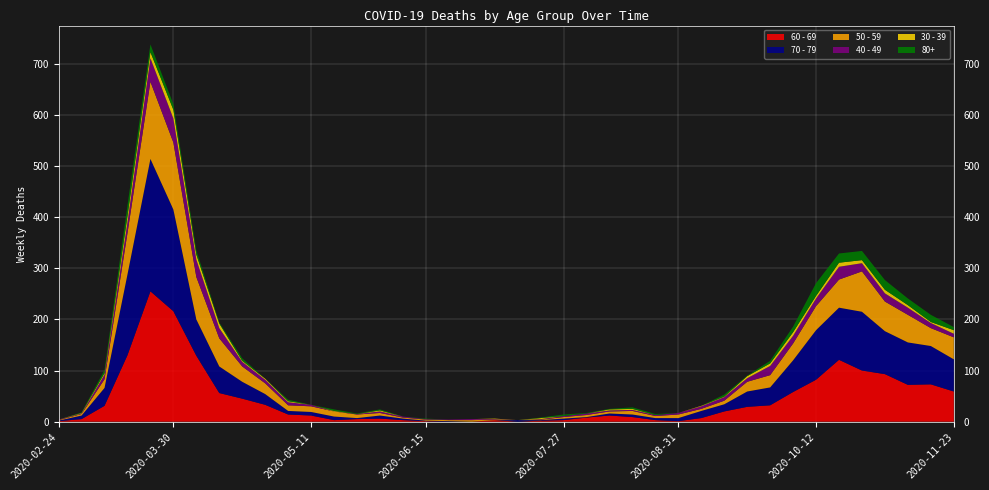

Reading left to right, transcribe all the data shown in this chart.

60 - 69: 2020-02-24=1	2020-03-02=5	2020-03-09=31	2020-03-16=130	2020-03-23=255	2020-03-30=216	2020-04-06=129	2020-04-13=56	2020-04-20=45	2020-04-27=33	2020-05-04=14	2020-05-11=12	2020-05-18=3	2020-05-25=5	2020-06-01=6	2020-06-08=3	2020-06-15=1	2020-06-22=0	2020-06-29=0	2020-07-06=3	2020-07-13=0	2020-07-20=2	2020-07-27=3	2020-08-03=8	2020-08-10=12	2020-08-17=9	2020-08-24=3	2020-08-31=1	2020-09-07=7	2020-09-14=20	2020-09-21=29	2020-09-28=32	2020-10-05=58	2020-10-12=82	2020-10-19=121	2020-10-26=100	2020-11-02=93	2020-11-09=72	2020-11-16=73	2020-11-23=59
70 - 79: 2020-02-24=1	2020-03-02=7	2020-03-09=35	2020-03-16=158	2020-03-23=259	2020-03-30=199	2020-04-06=71	2020-04-13=52	2020-04-20=33	2020-04-27=21	2020-05-04=7	2020-05-11=7	2020-05-18=7	2020-05-25=2	2020-06-01=6	2020-06-08=3	2020-06-15=1	2020-06-22=1	2020-06-29=0	2020-07-06=0	2020-07-13=3	2020-07-20=1	2020-07-27=3	2020-08-03=1	2020-08-10=4	2020-08-17=5	2020-08-24=4	2020-08-31=6	2020-09-07=14	2020-09-14=14	2020-09-21=30	2020-09-28=35	2020-10-05=62	2020-10-12=97	2020-10-19=102	2020-10-26=115	2020-11-02=84	2020-11-09=83	2020-11-16=75	2020-11-23=63
50 - 59: 2020-02-24=1	2020-03-02=3	2020-03-09=17	2020-03-16=81	2020-03-23=151	2020-03-30=131	2020-04-06=83	2020-04-13=55	2020-04-20=30	2020-04-27=21	2020-05-04=11	2020-05-11=11	2020-05-18=10	2020-05-25=7	2020-06-01=5	2020-06-08=2	2020-06-15=2	2020-06-22=2	2020-06-29=3	2020-07-06=1	2020-07-13=0	2020-07-20=1	2020-07-27=3	2020-08-03=4	2020-08-10=4	2020-08-17=7	2020-08-24=4	2020-08-31=7	2020-09-07=4	2020-09-14=7	2020-09-21=19	2020-09-28=24	2020-10-05=33	2020-10-12=47	2020-10-19=55	2020-10-26=79	2020-11-02=58	2020-11-09=54	2020-11-16=35	2020-11-23=43
40 - 49: 2020-02-24=1	2020-03-02=1	2020-03-09=9	2020-03-16=21	2020-03-23=46	2020-03-30=47	2020-04-06=34	2020-04-13=20	2020-04-20=9	2020-04-27=7	2020-05-04=6	2020-05-11=3	2020-05-18=0	2020-05-25=1	2020-06-01=3	2020-06-08=2	2020-06-15=1	2020-06-22=1	2020-06-29=2	2020-07-06=1	2020-07-13=0	2020-07-20=1	2020-07-27=2	2020-08-03=3	2020-08-10=2	2020-08-17=2	2020-08-24=2	2020-08-31=3	2020-09-07=5	2020-09-14=7	2020-09-21=7	2020-09-28=18	2020-10-05=15	2020-10-12=15	2020-10-19=25	2020-10-26=16	2020-11-02=16	2020-11-09=14	2020-11-16=10	2020-11-23=7
30 - 39: 2020-02-24=0	2020-03-02=1	2020-03-09=3	2020-03-16=12	2020-03-23=12	2020-03-30=17	2020-04-06=10	2020-04-13=9	2020-04-20=2	2020-04-27=2	2020-05-04=2	2020-05-11=0	2020-05-18=1	2020-05-25=0	2020-06-01=2	2020-06-08=0	2020-06-15=0	2020-06-22=0	2020-06-29=0	2020-07-06=1	2020-07-13=0	2020-07-20=2	2020-07-27=0	2020-08-03=0	2020-08-10=2	2020-08-17=2	2020-08-24=0	2020-08-31=0	2020-09-07=1	2020-09-14=1	2020-09-21=4	2020-09-28=5	2020-10-05=7	2020-10-12=5	2020-10-19=8	2020-10-26=6	2020-11-02=7	2020-11-09=5	2020-11-16=2	2020-11-23=7
80+: 2020-02-24=0	2020-03-02=1	2020-03-09=6	2020-03-16=21	2020-03-23=15	2020-03-30=11	2020-04-06=8	2020-04-13=2	2020-04-20=5	2020-04-27=0	2020-05-04=3	2020-05-11=0	2020-05-18=3	2020-05-25=1	2020-06-01=2	2020-06-08=0	2020-06-15=1	2020-06-22=0	2020-06-29=0	2020-07-06=0	2020-07-13=0	2020-07-20=1	2020-07-27=3	2020-08-03=1	2020-08-10=1	2020-08-17=3	2020-08-24=2	2020-08-31=0	2020-09-07=0	2020-09-14=4	2020-09-21=1	2020-09-28=5	2020-10-05=11	2020-10-12=25	2020-10-19=18	2020-10-26=18	2020-11-02=19	2020-11-09=13	2020-11-16=14	2020-11-23=6